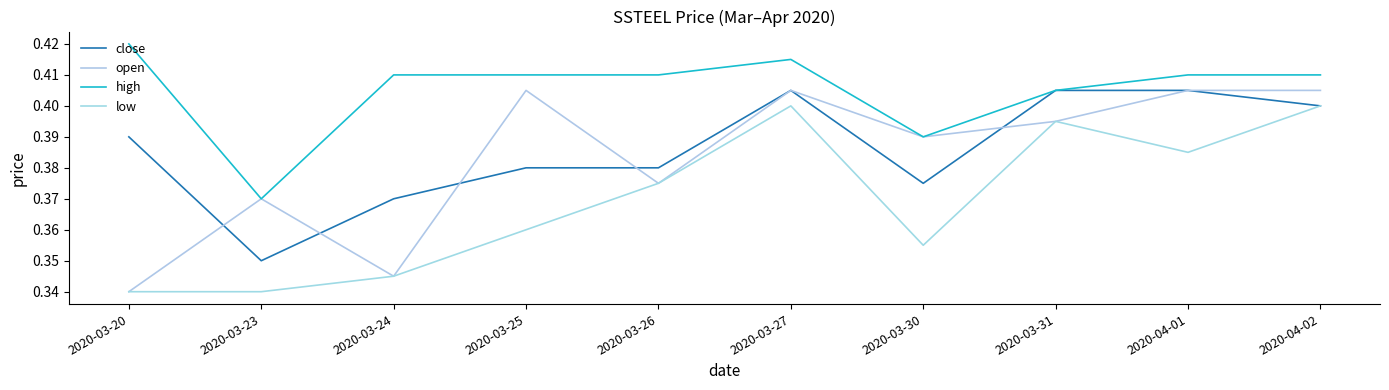

The value of close at 2020-03-24 is 0.4. True or false?

True